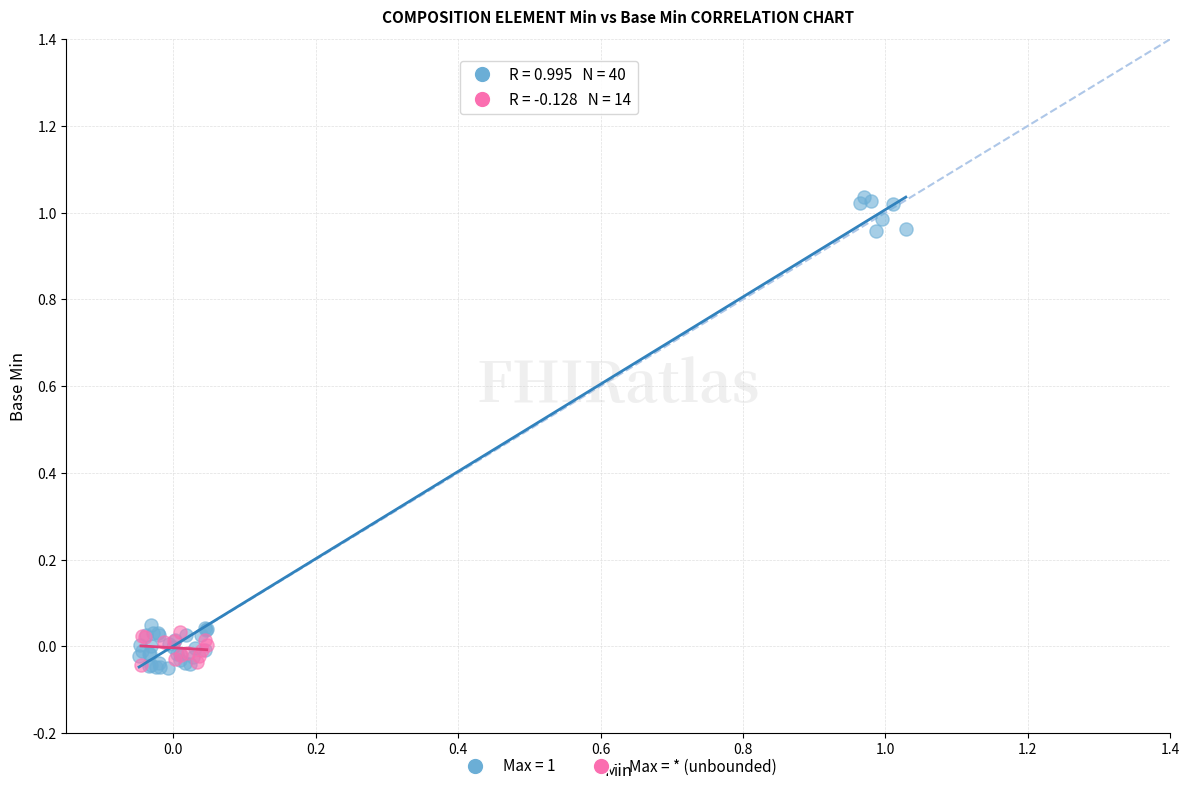

Which series has the widest spread of Y values?

Max = 1